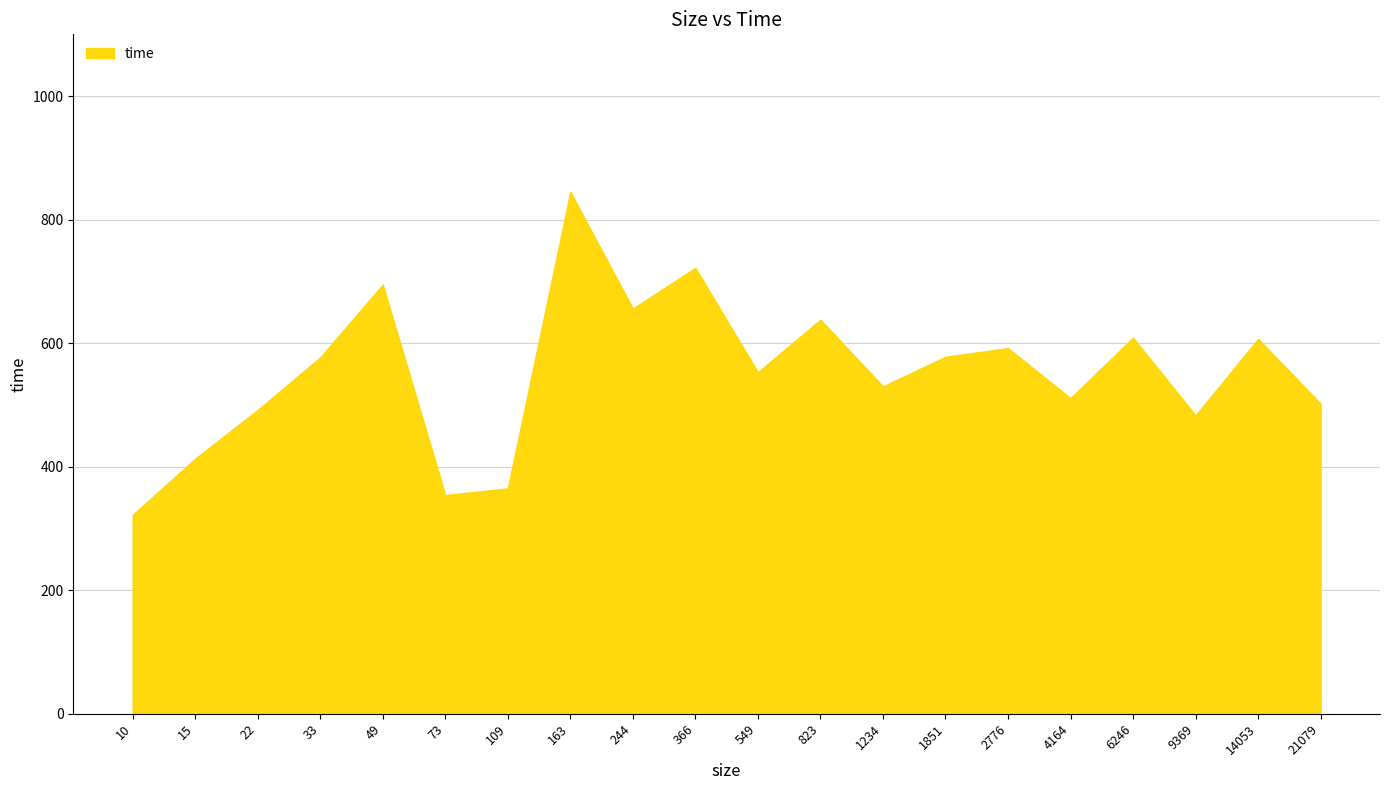

True or false: there are more than 2 points higher than both neighbors.

True